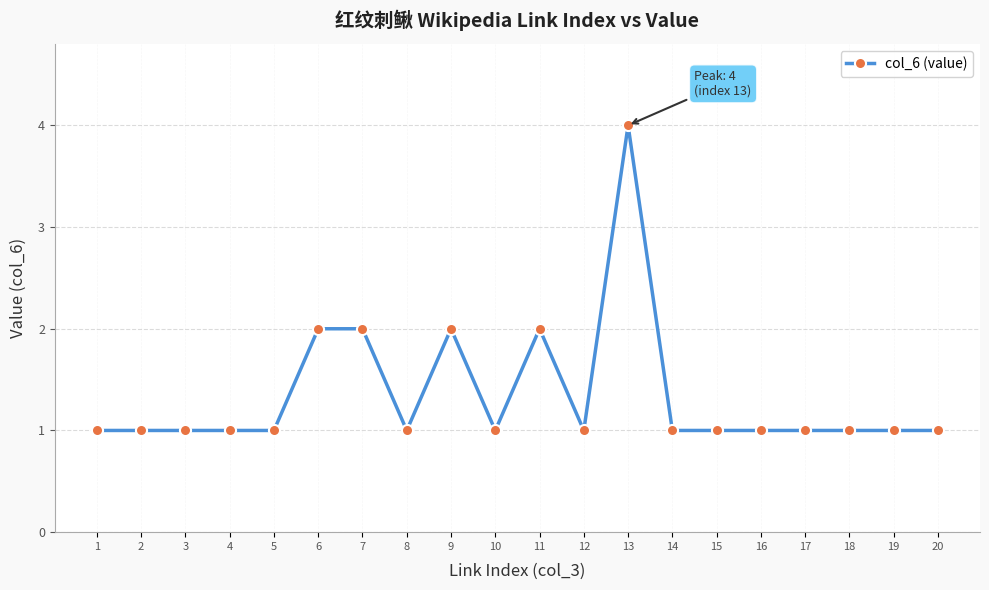

Which has a higher value, 10 or 9?

9